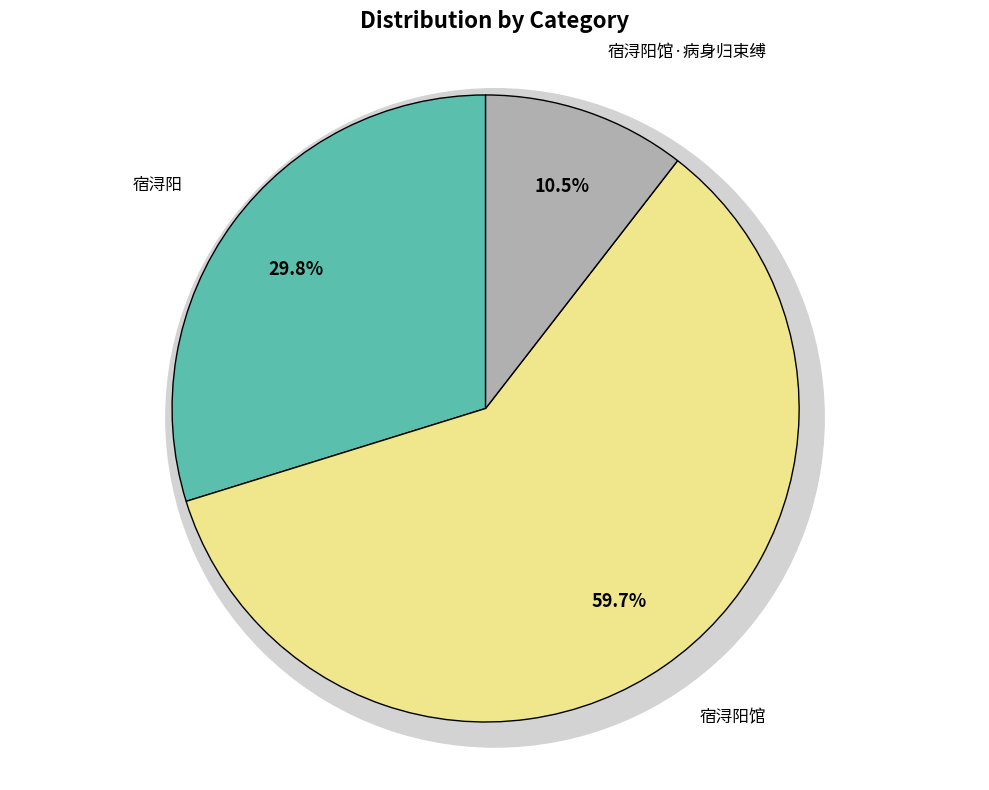

Do 宿浔阳馆 and 宿浔阳馆·病身归束缚 together represent more than half of the pie?

Yes